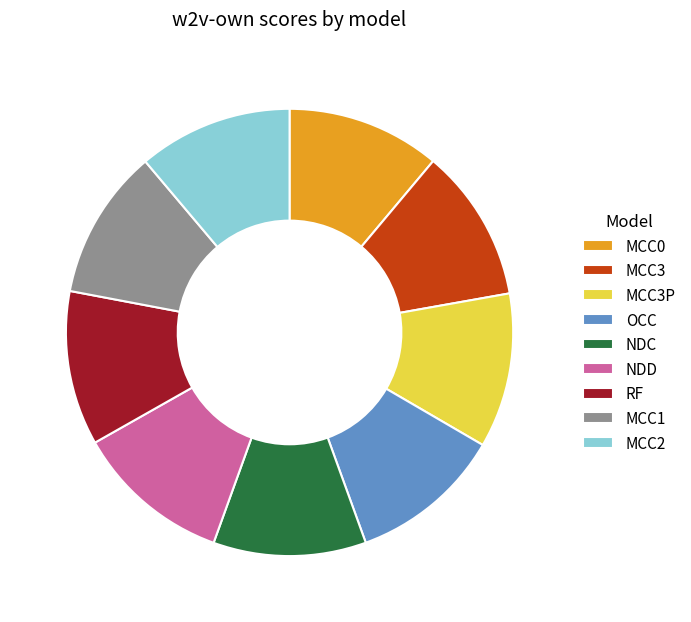

Count the number of slices in the pie.

9